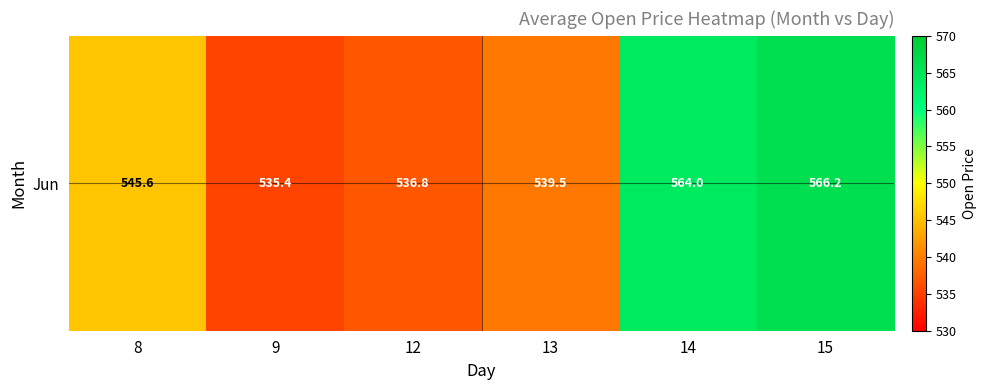

Count the number of categories in the chart.

6